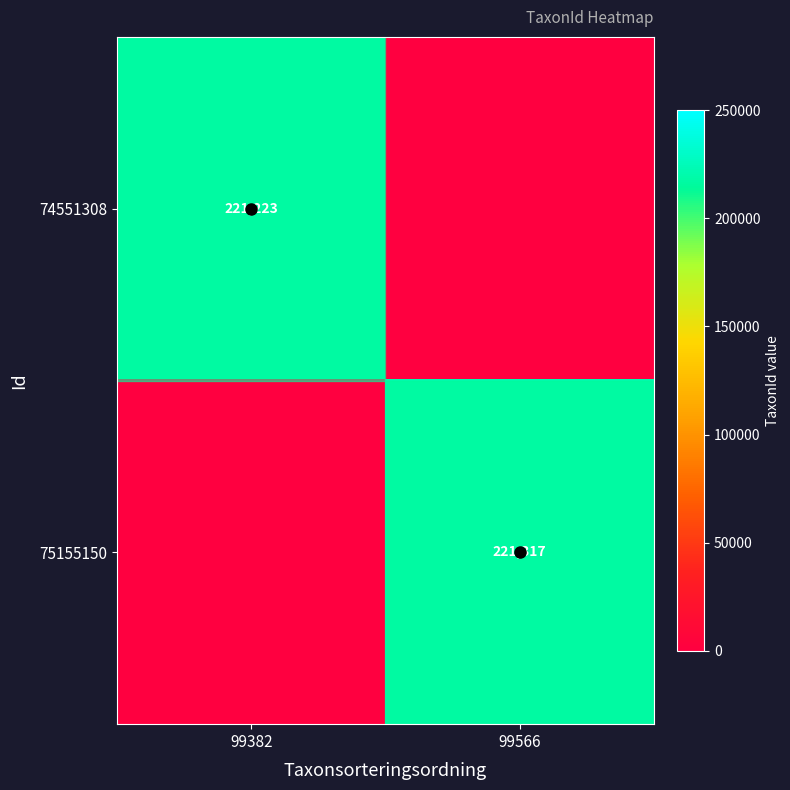

True or false: 75155150 has a value of 221317 at 99566.

True